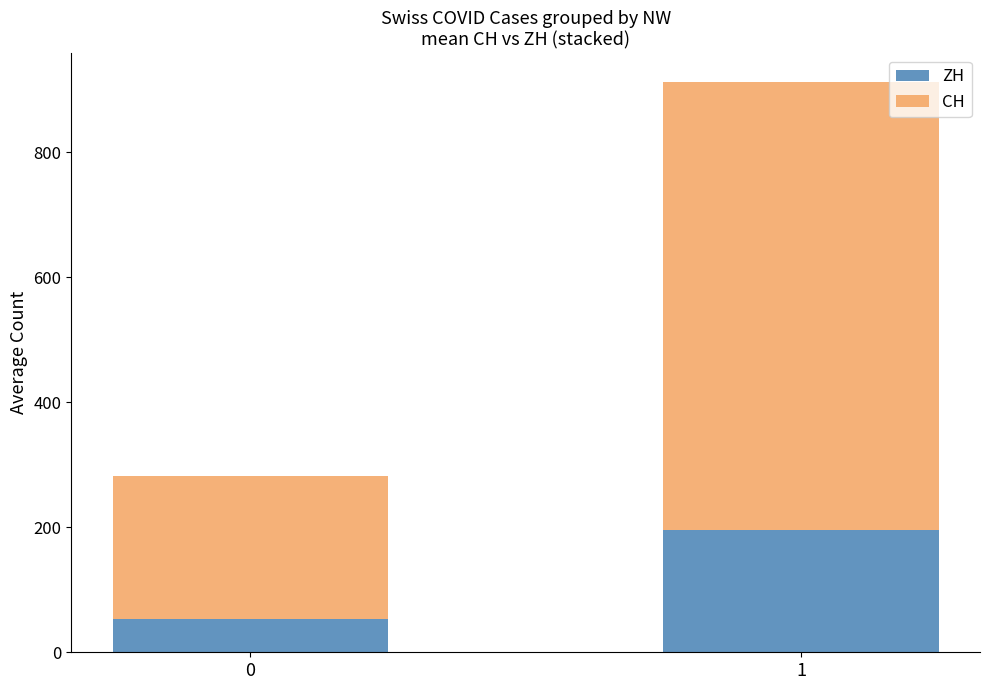

Count the number of categories in the chart.

2